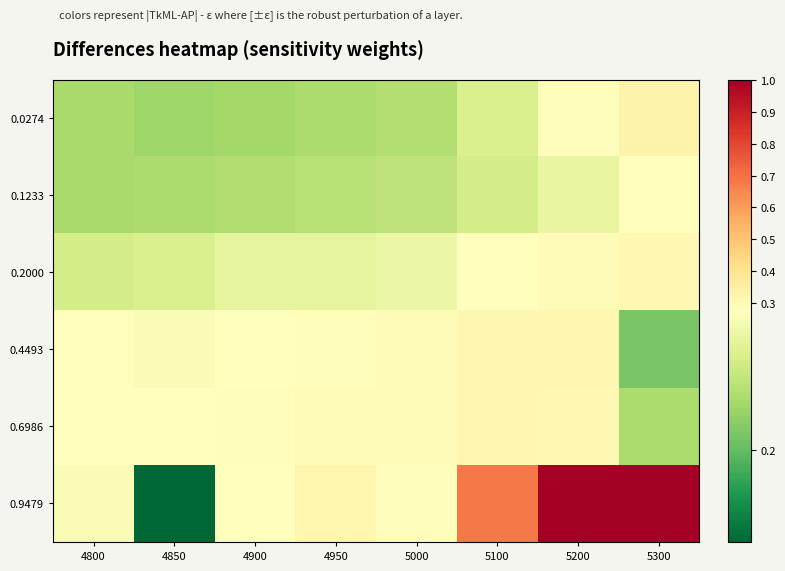

Reading right to left, transcribe all the data shown in this chart.

0.0274: 5300=0.3	5200=0.3	5100=0.3	5000=0.2	4950=0.2	4900=0.2	4850=0.2	4800=0.2
0.1233: 5300=0.3	5200=0.3	5100=0.2	5000=0.2	4950=0.2	4900=0.2	4850=0.2	4800=0.2
0.2000: 5300=0.3	5200=0.3	5100=0.3	5000=0.3	4950=0.3	4900=0.3	4850=0.3	4800=0.2
0.4493: 5300=0.2	5200=0.3	5100=0.3	5000=0.3	4950=0.3	4900=0.3	4850=0.3	4800=0.3
0.6986: 5300=0.2	5200=0.3	5100=0.3	5000=0.3	4950=0.3	4900=0.3	4850=0.3	4800=0.3
0.9479: 5300=1.0	5200=1.0	5100=0.7	5000=0.3	4950=0.3	4900=0.3	4850=0.2	4800=0.3